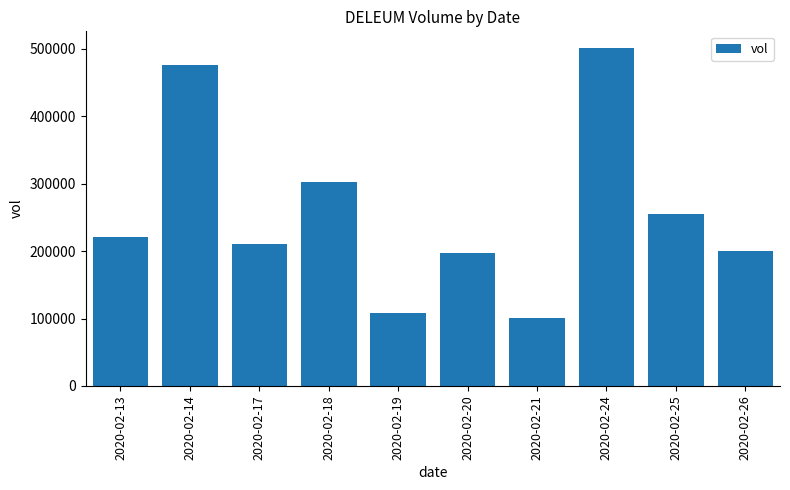

What is the value of the 4th bar from the left?

302000